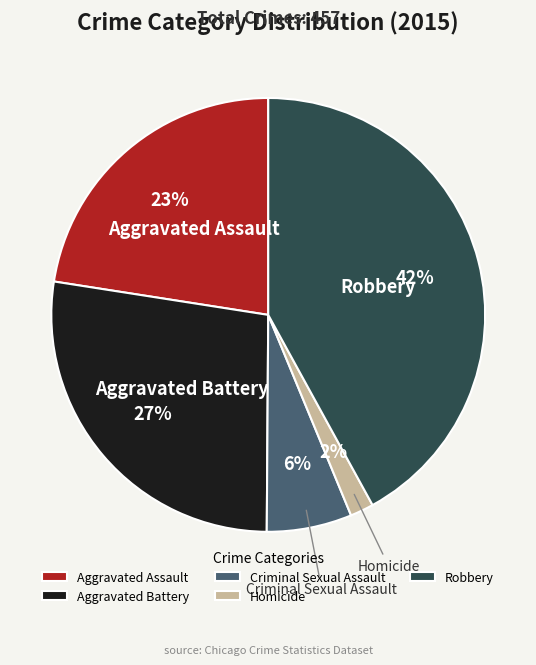

To the nearest percent, what portion does Robbery represent?

42%